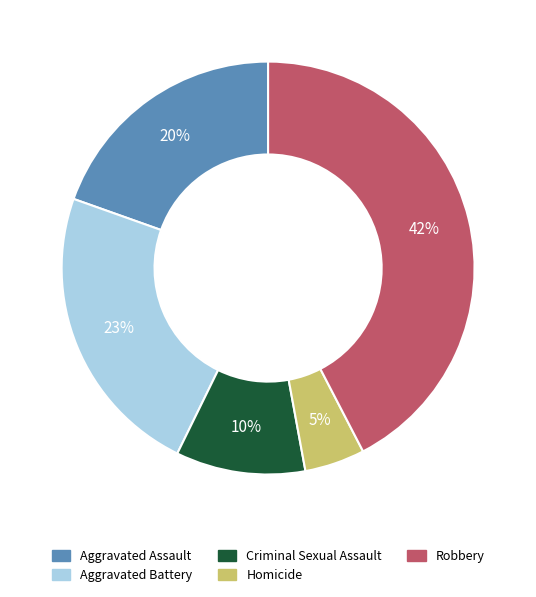

Between Aggravated Battery and Homicide, which is larger?

Aggravated Battery